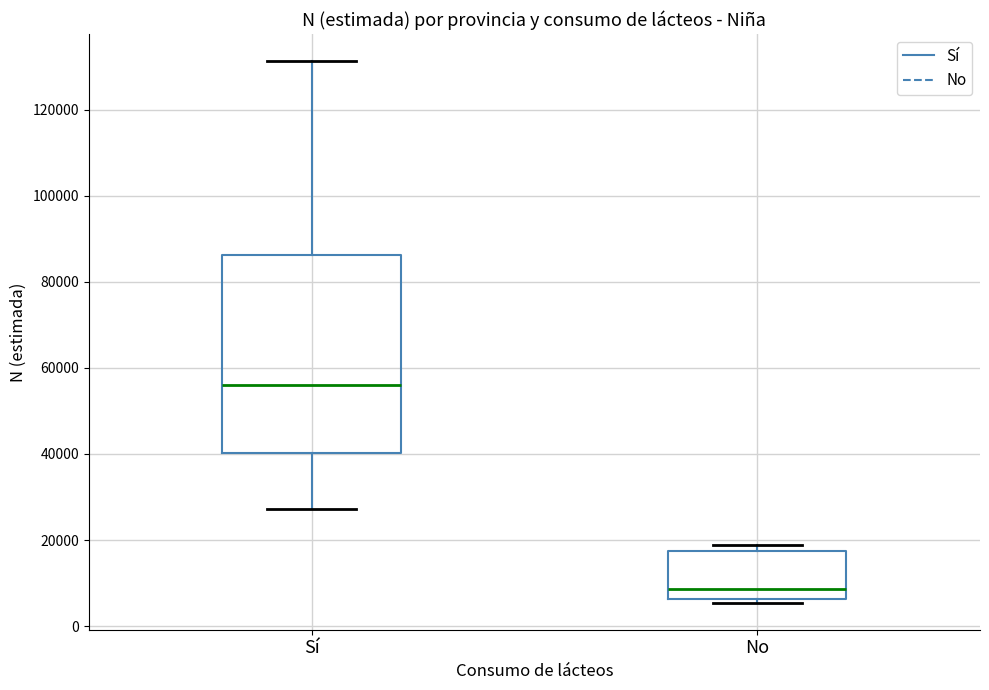

Which box is the tallest, from its lower edge to its upper edge?

Sí